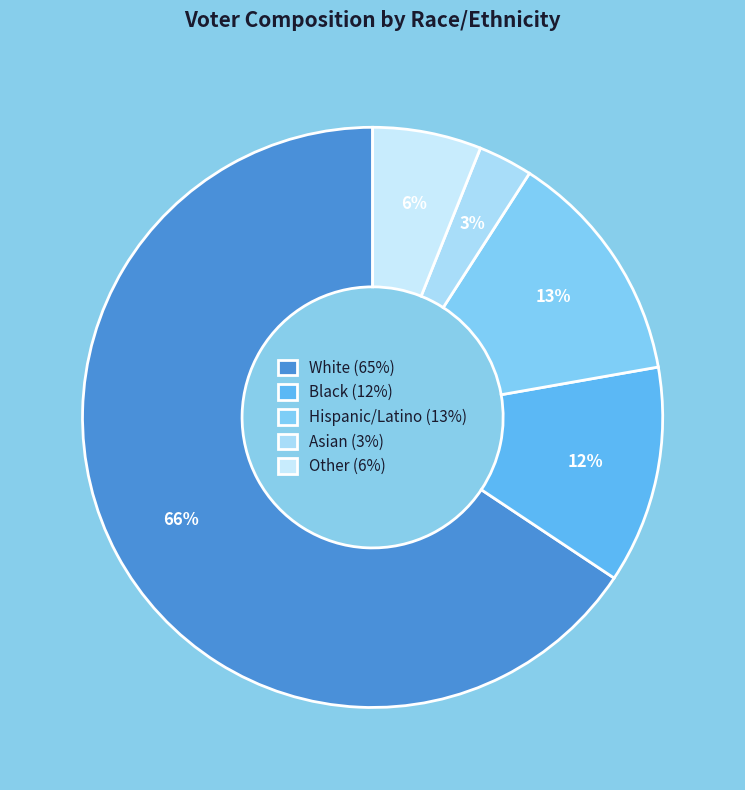

True or false: Hispanic/Latino accounts for 20% of the total.

False